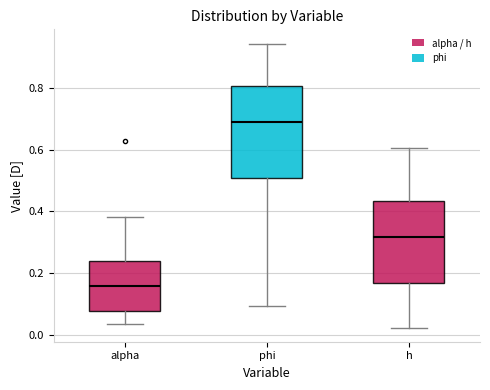

Which box has the highest median line?

phi